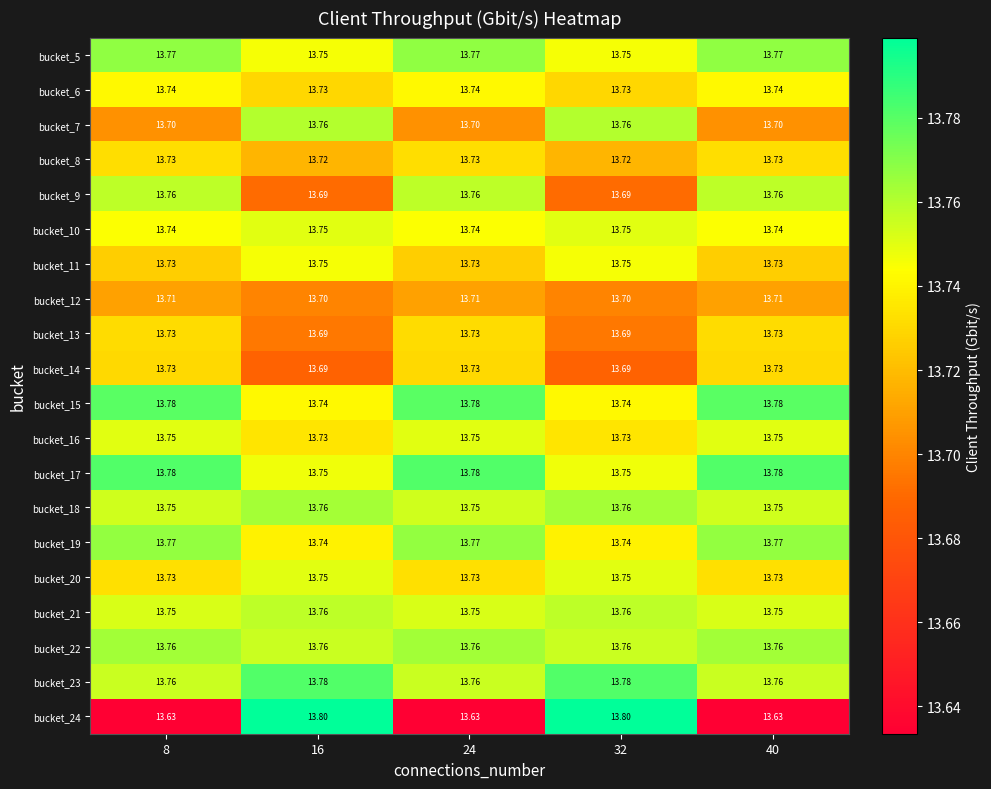

At how many categories does at least one series exceed 13?

5